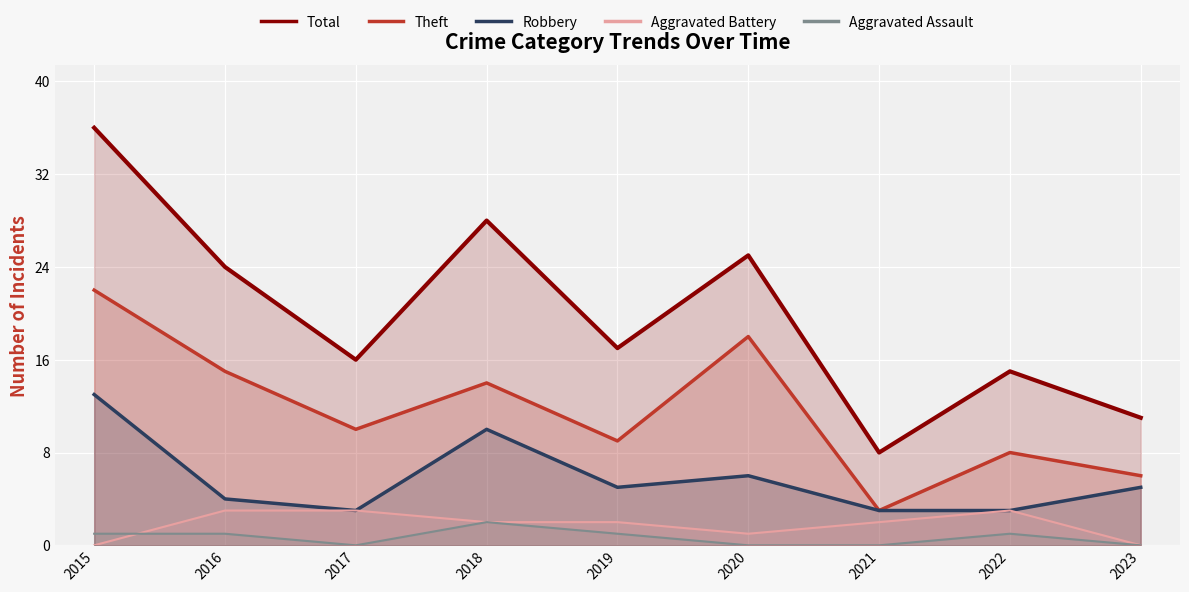

How many data points in Aggravated Battery are less than 2?

3